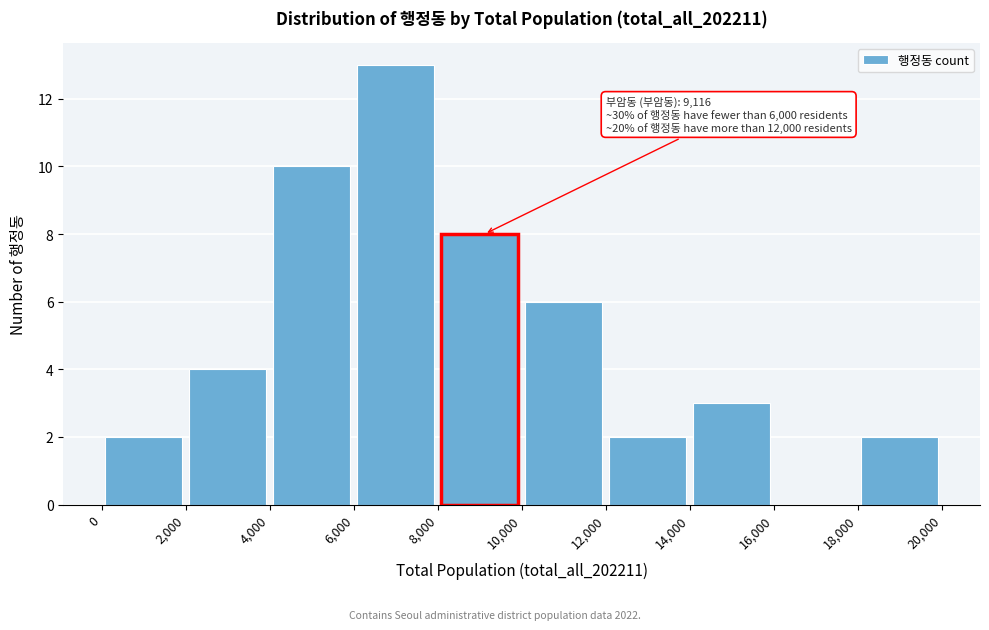

Over which range of the x-axis is the bar tallest?

6,000 to 8,000